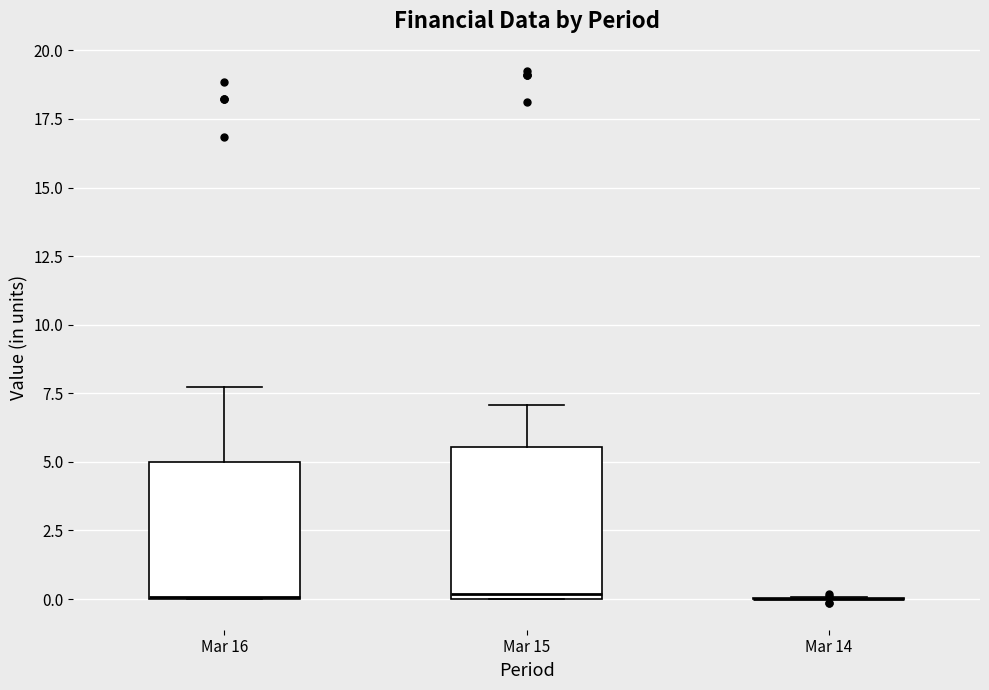

Reading left to right, transcribe this box plot: for each box, give where its median line is, the range the box spans, and where its two whiskers end, as read against the y-axis. The values are not printed on the chart, so give them approximately, as read against the axis.

Mar 16: median 0.0, box 0.0 to 5.0, whiskers 0.0 to 7.5
Mar 15: median 0.0 (just above the box's lower edge), box 0.0 to 5.5, whiskers 0.0 to 7.0
Mar 14: box collapsed to a line at 0.0, whiskers 0.0 to 0.0